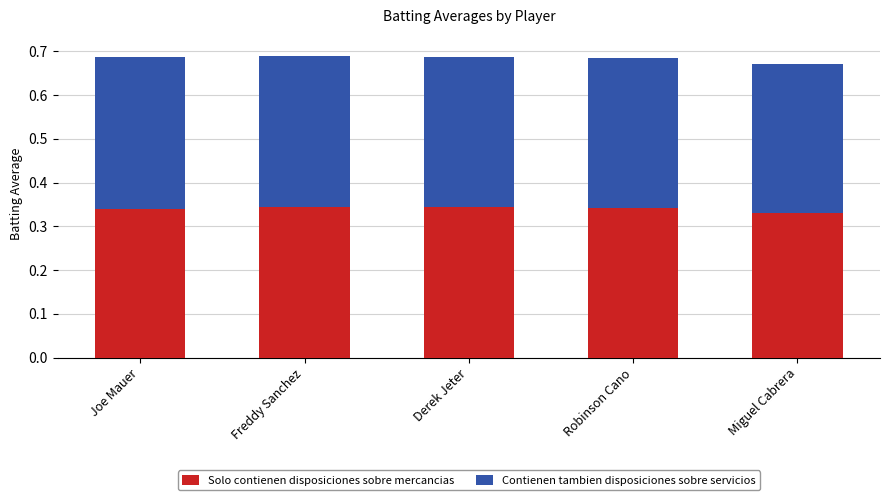

Are the bars horizontal?

No